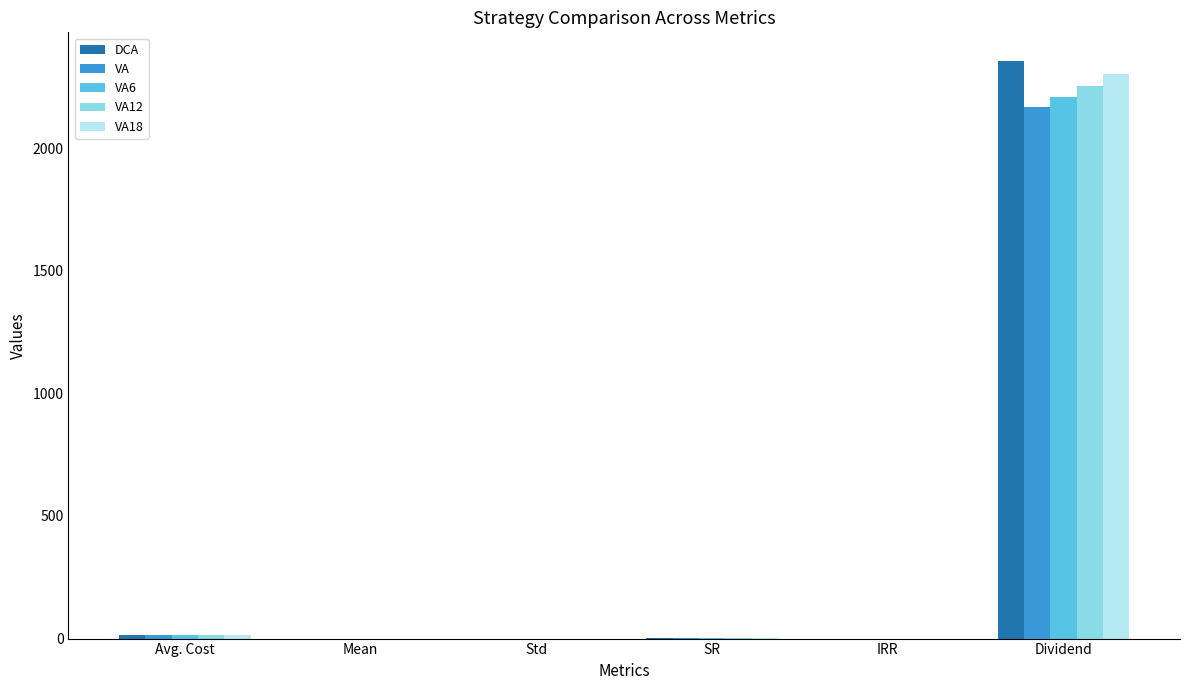

Between Avg. Cost and Dividend, which series saw the biggest shift?

DCA